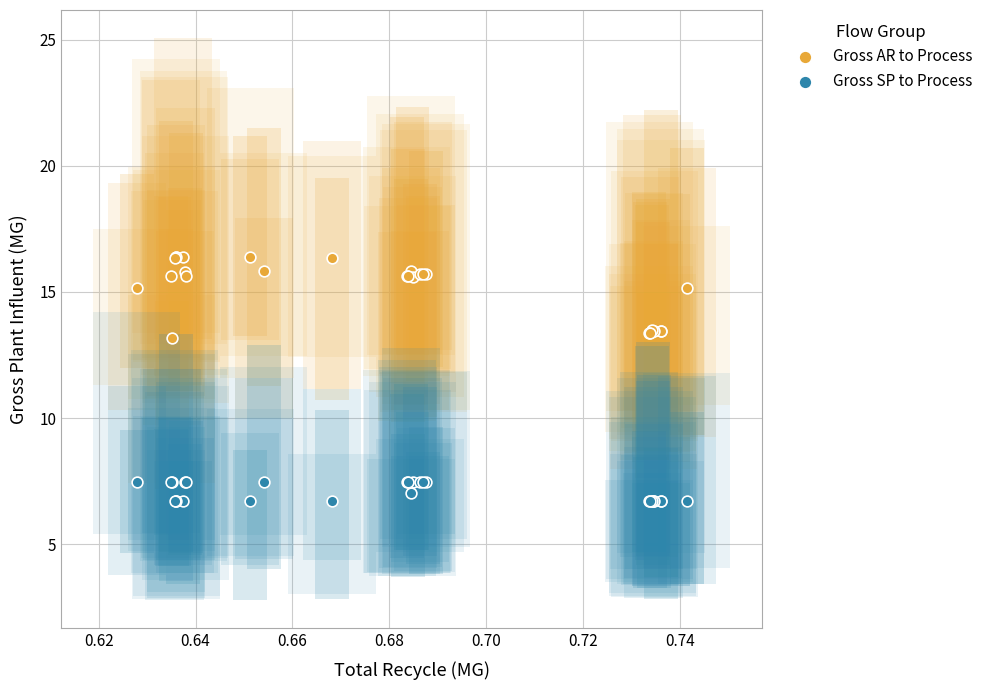

Which series reaches the minimum Y coordinate?

Gross SP to Process